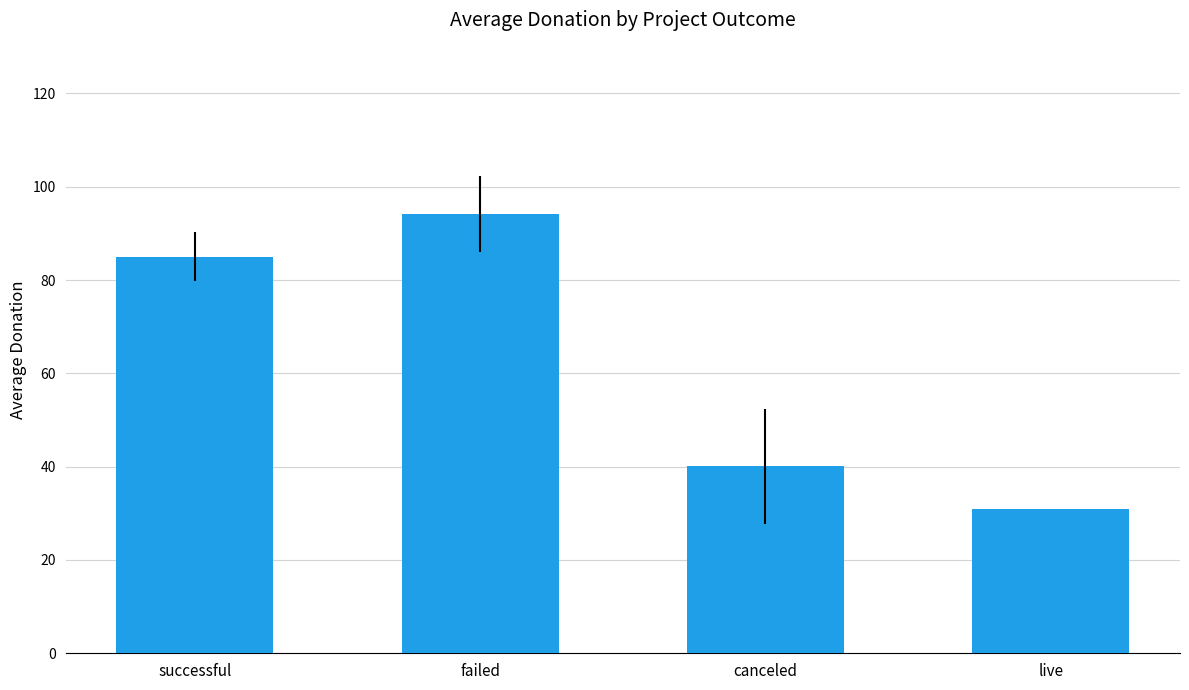

Reading left to right, transcribe all the data shown in this chart.

successful=85.0	failed=94.2	canceled=40.1	live=31.0